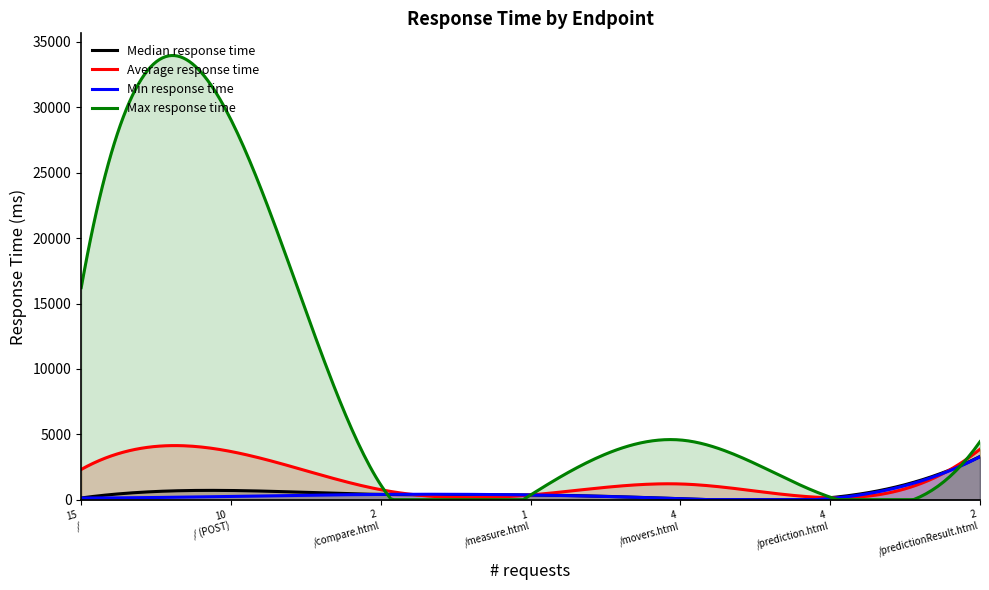

How many interior local peaks does the Median response time series have?

1